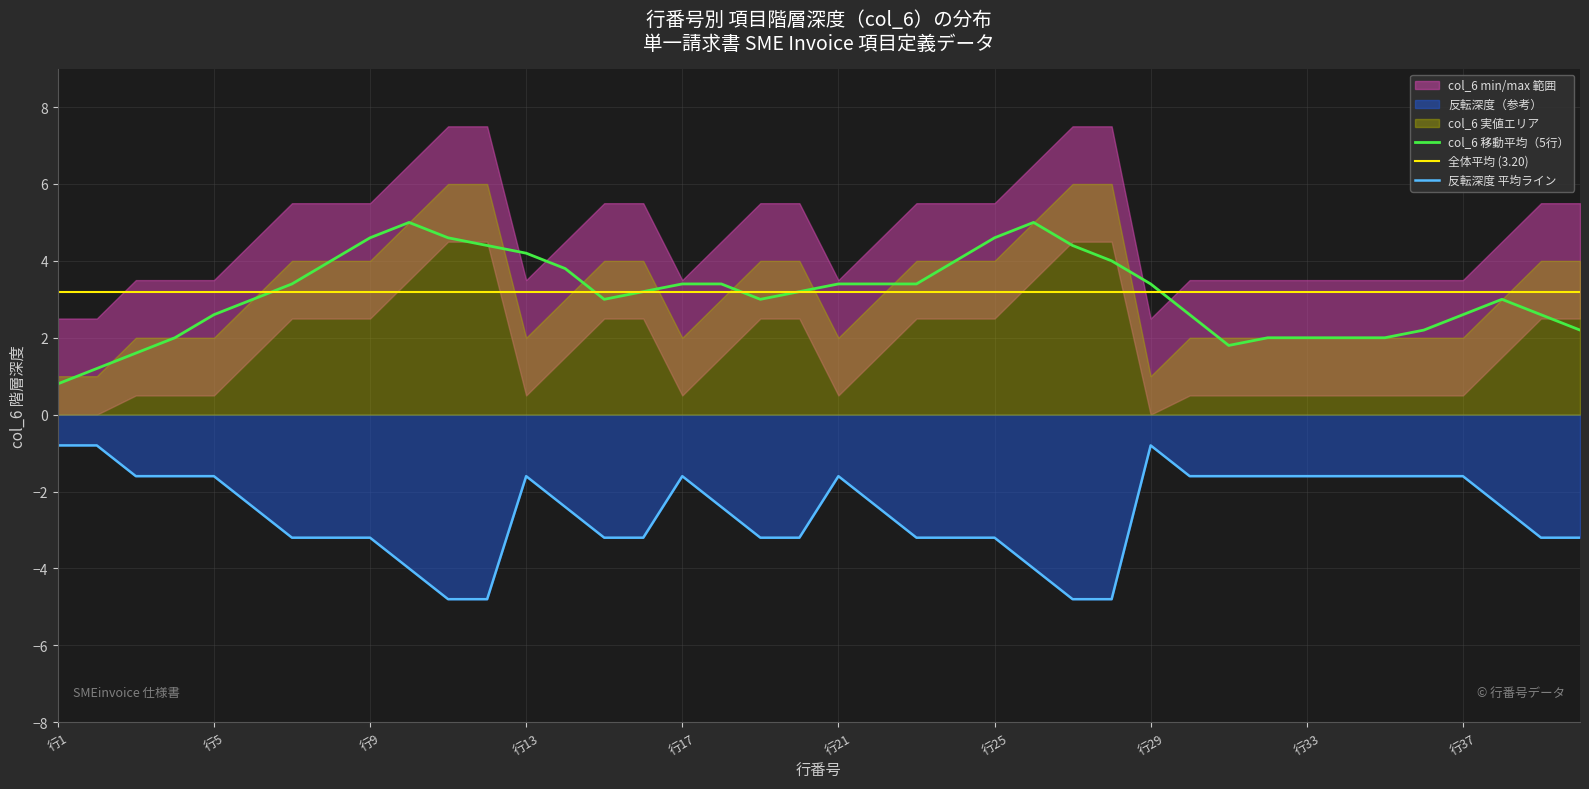

Is it true that col_6_depth equals 8 at 12?

False